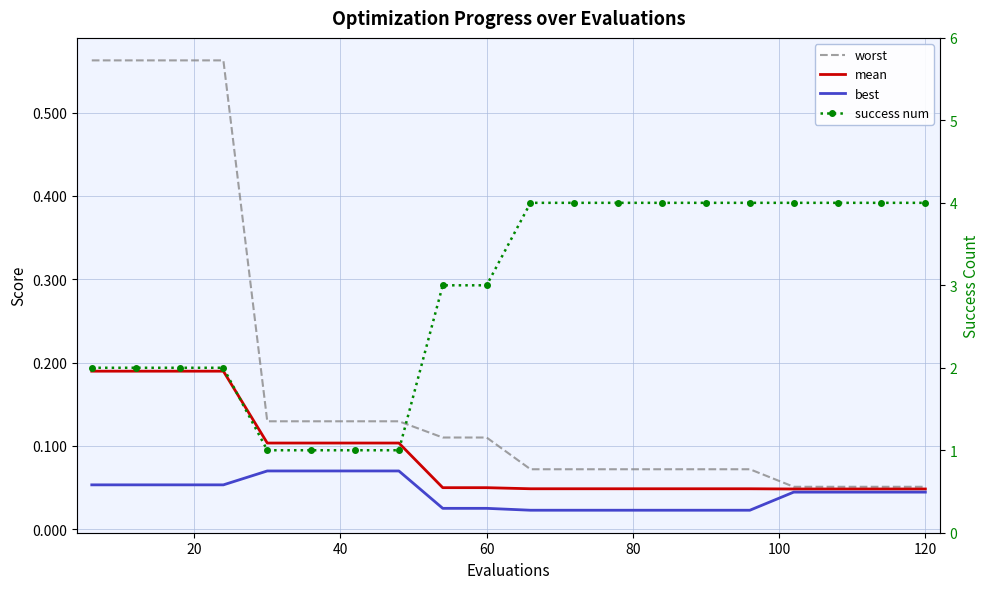

How many success num values are between 2 and 4?

16